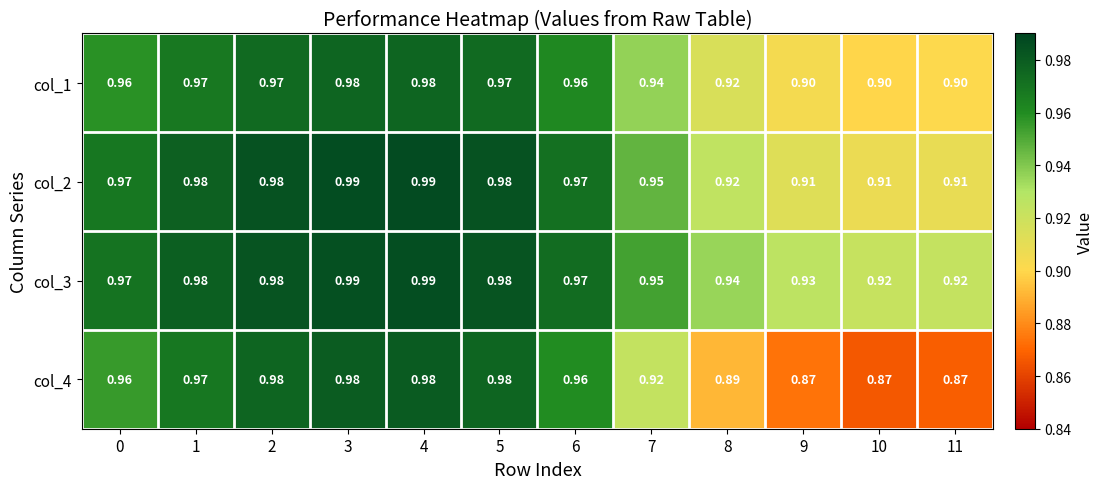

Is the value of col_1 at 7 greater than the value of col_4 at 3?

No